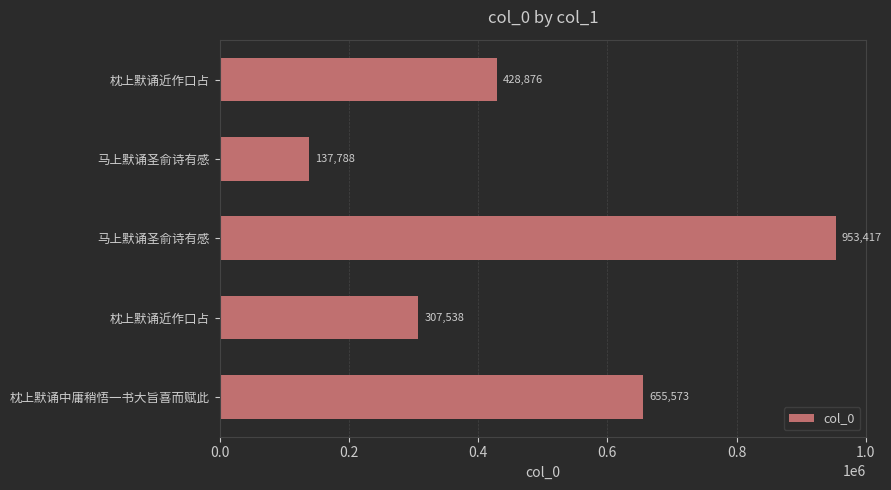

Where is the data nearest to the value 545602?

枕上默诵中庸稍悟一书大旨喜而赋此